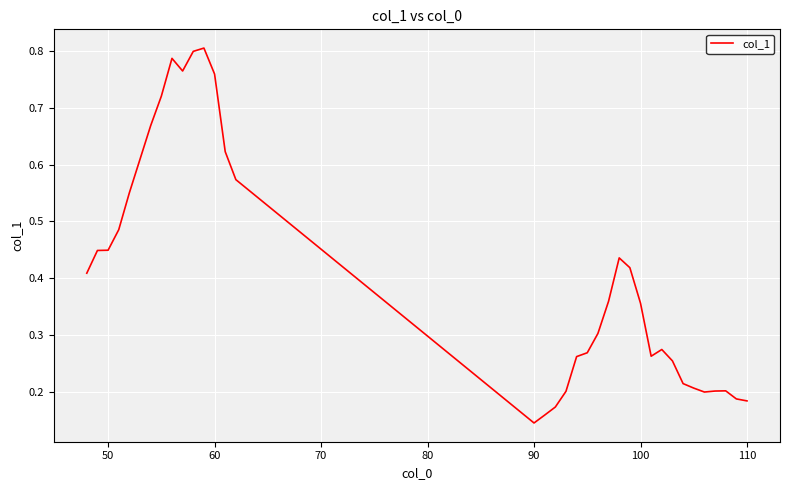

Does the chart have visible grid lines?

Yes